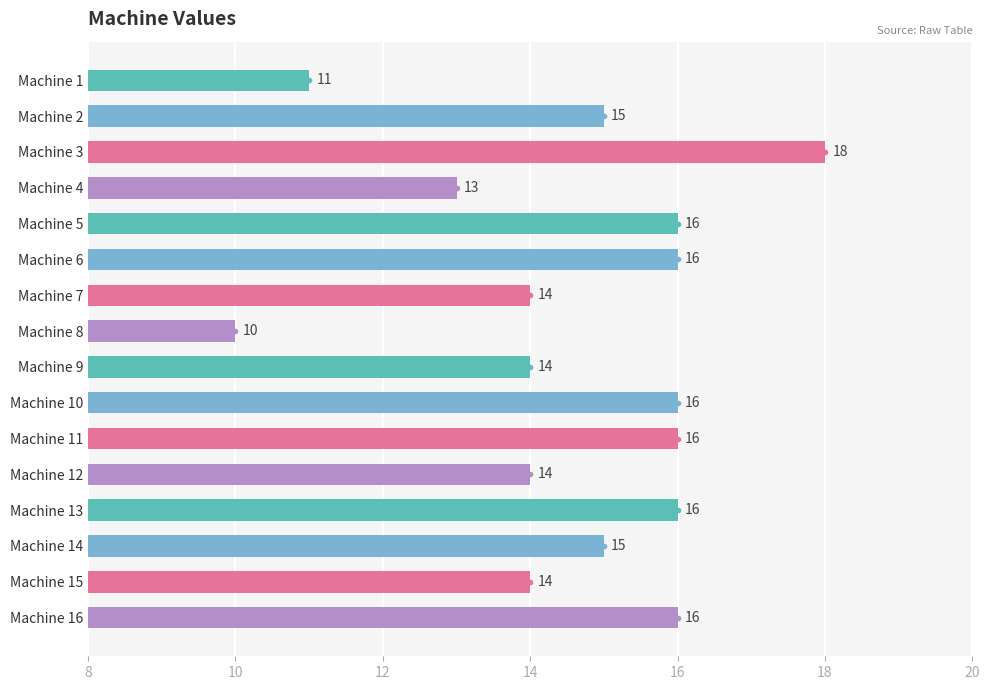

Are the bars horizontal?

Yes